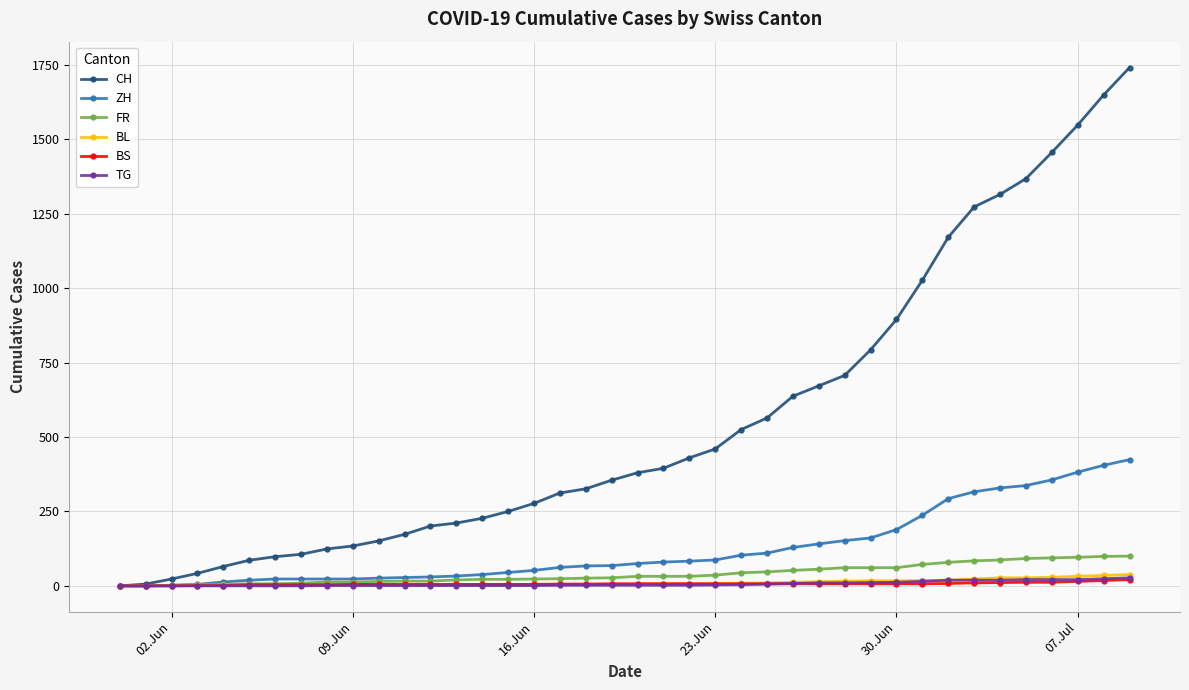

Which series has the widest spread of values?

CH